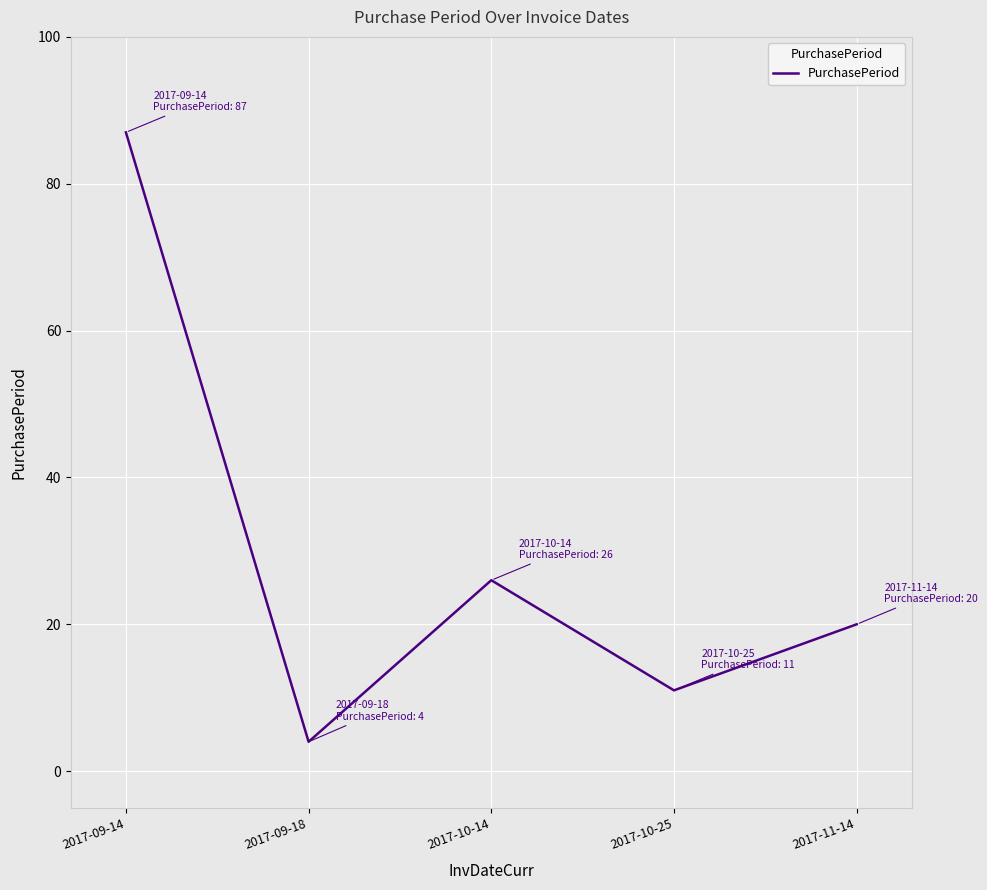

Reading right to left, transcribe all the data shown in this chart.

2017-11-14=20	2017-10-25=11	2017-10-14=26	2017-09-18=4	2017-09-14=87